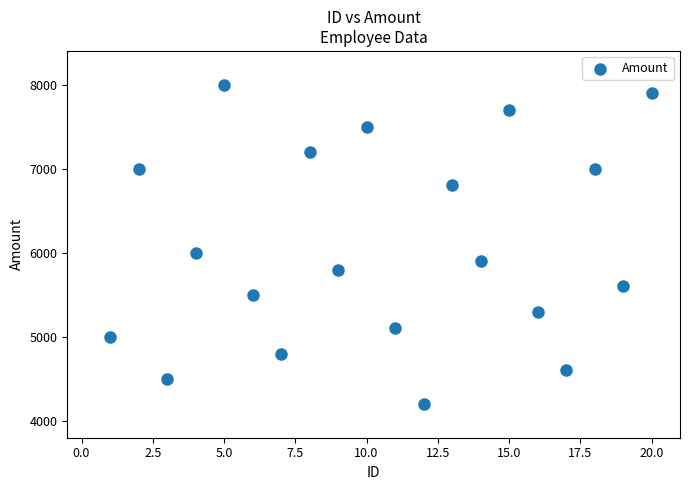

What is the range of X values (max minus min)?

19